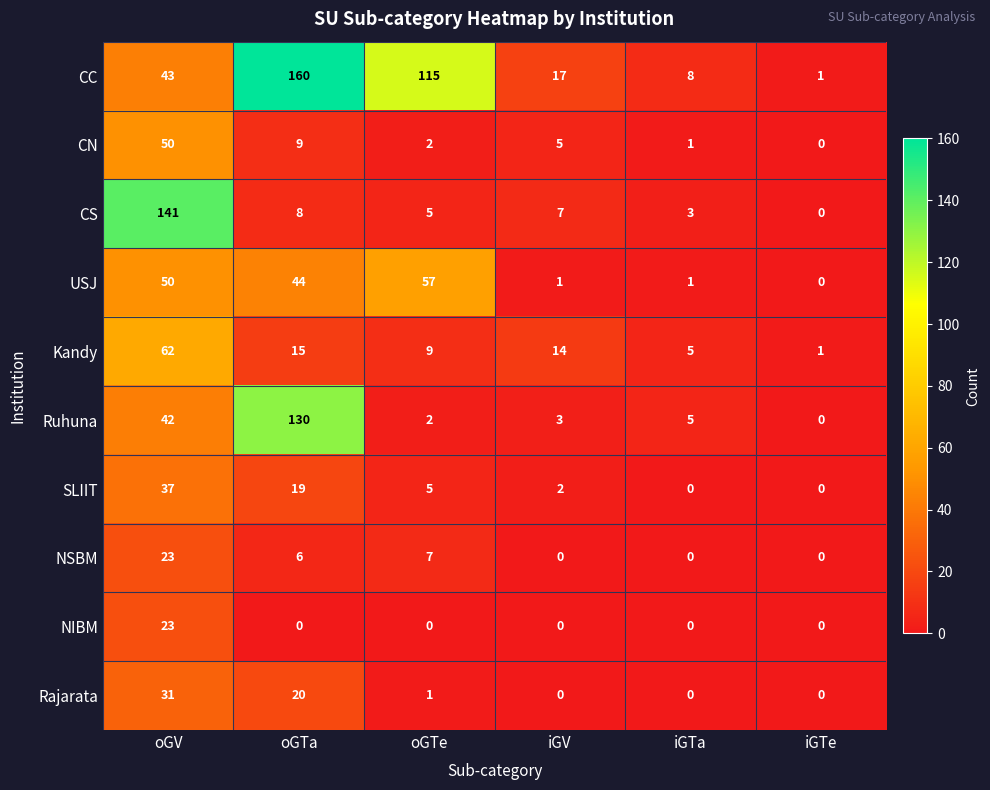

True or false: CN has a value of 2 at oGTe.

True